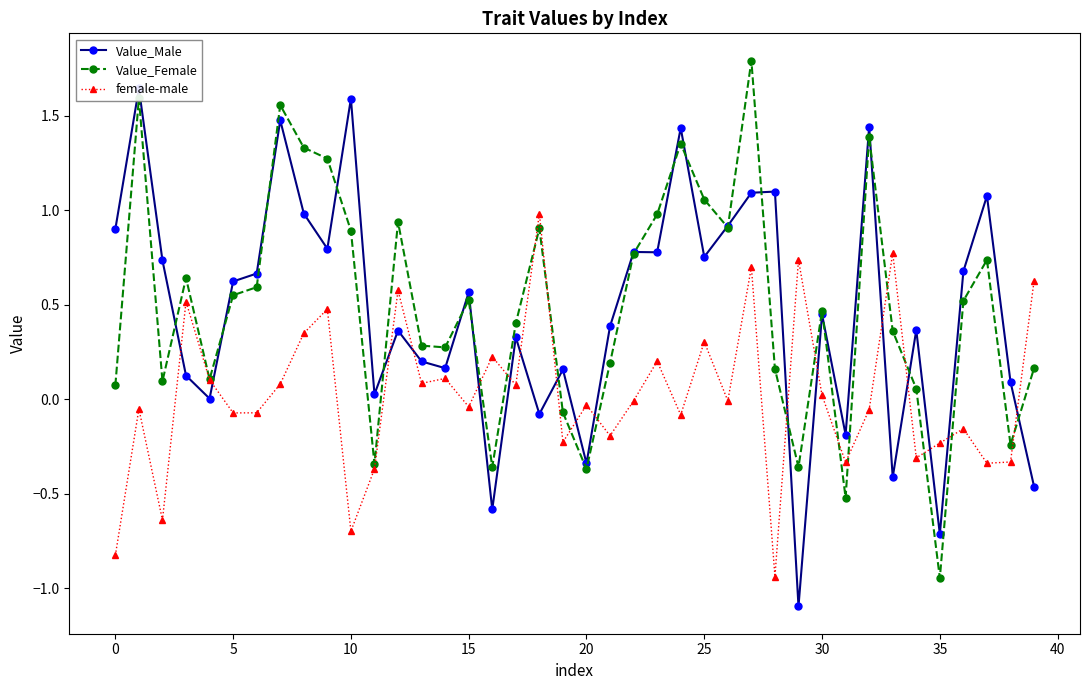

What is the maximum value for female-male?

1.0